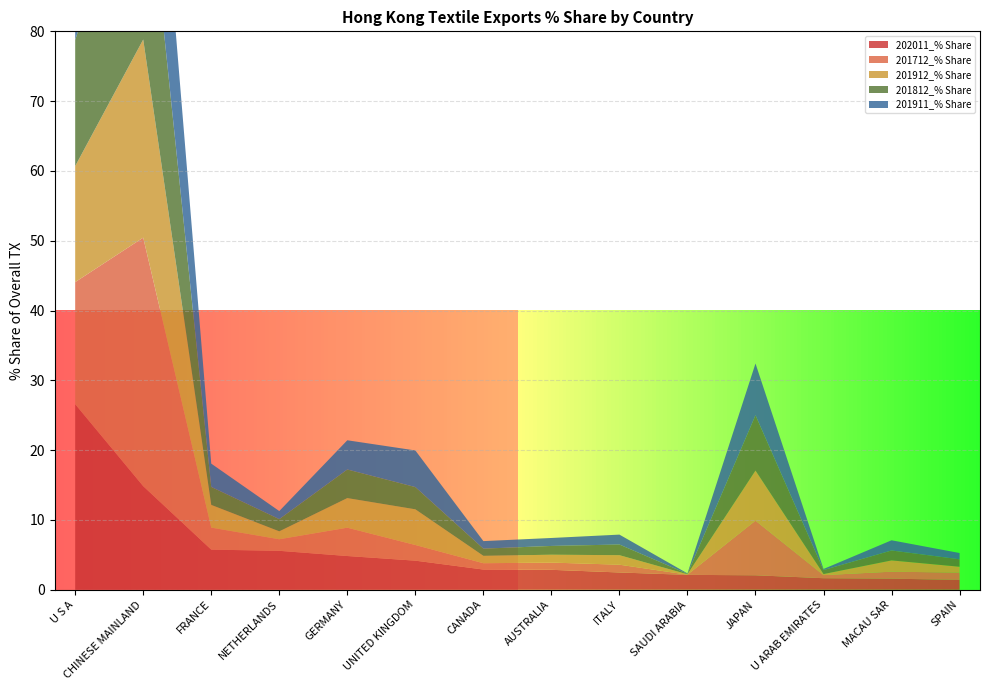

Reading left to right, transcribe all the data shown in this chart.

202011_% Share: 26.6	14.8	5.7	5.6	4.8	4.2	2.9	2.9	2.5	2.1	2.1	1.7	1.6	1.4
201712_% Share: 17.5	35.6	3.2	1.7	4.1	2.2	0.9	1.0	1.1	0.0	7.8	0.4	1.0	1.0
201912_% Share: 16.6	28.4	3.3	1.1	4.2	5.1	1.1	1.1	1.4	0.1	7.2	0.1	1.6	0.8
201812_% Share: 18.1	29.7	2.6	1.7	4.1	3.2	1.0	1.3	1.5	0.1	7.9	0.6	1.4	1.1
201911_% Share: 17.0	28.1	3.3	1.2	4.2	5.2	1.1	1.1	1.4	0.1	7.4	0.2	1.5	0.9